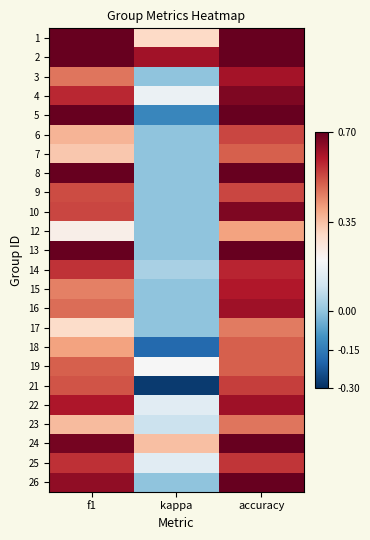

What is the greatest value displayed?

1.0